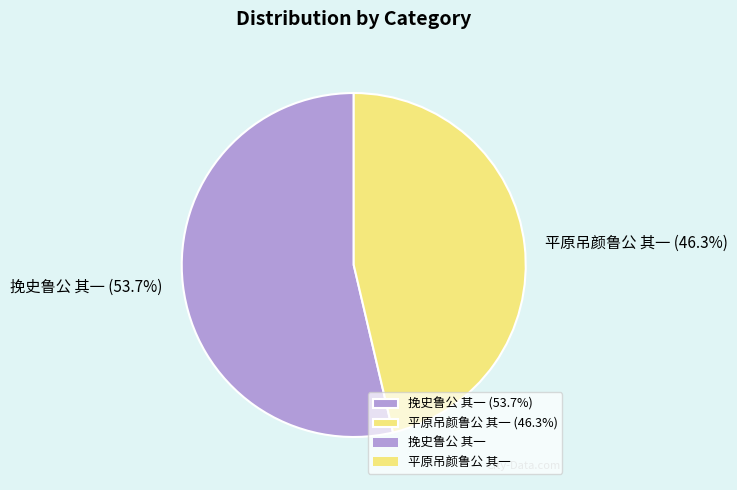

To the nearest percent, what portion does 挽史鲁公 其一 represent?

54%